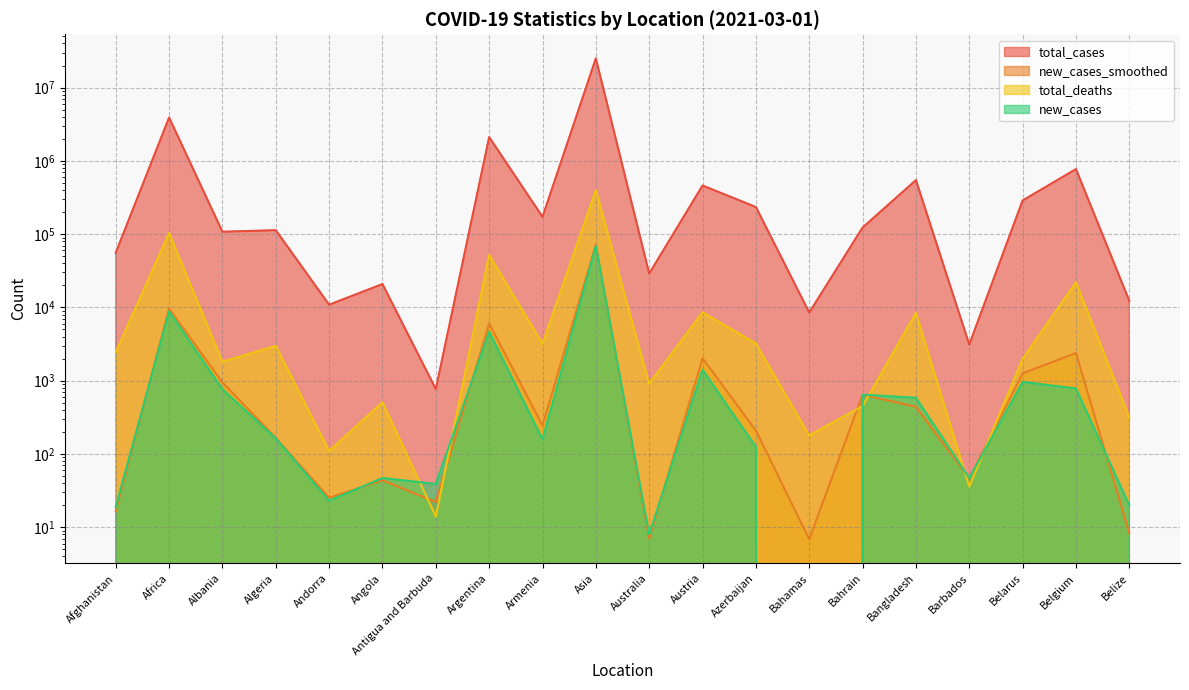

Reading right to left, list all the values displayed in this chart.

total_cases: 12313.0	772294.0	288267.0	3115.0	546801.0	123039.0	8519.0	234662.0	460849.0	28986.0	25091191.0	172216.0	2112023.0	769.0	20854.0	10889.0	113255.0	107931.0	3906140.0	55733.0
new_cases_smoothed: 8.3	2385.7	1258.7	46.3	440.6	644.1	6.9	208.7	2029.3	7.0	72578.0	244.3	6038.9	22.1	43.7	25.3	165.9	949.4	9674.4	16.6
total_deaths: 315.0	22106.0	1985.0	36.0	8416.0	452.0	179.0	3223.0	8574.0	909.0	399483.0	3195.0	52077.0	14.0	508.0	110.0	2987.0	1816.0	104021.0	2444.0
new_cases: 20.0	783.0	961.0	47.0	585.0	645.0	0.0	125.0	1409.0	8.0	69008.0	158.0	4658.0	39.0	47.0	23.0	163.0	764.0	8833.0	19.0